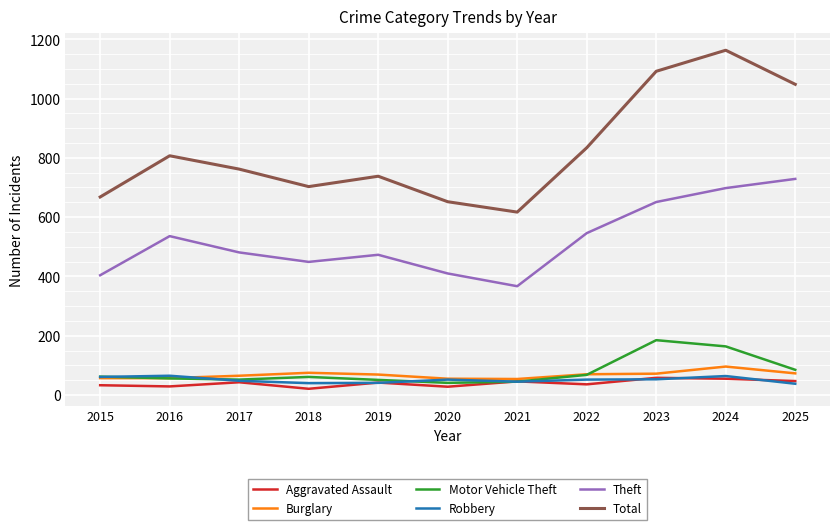

The Theft series shows 227 at 2017. True or false?

False